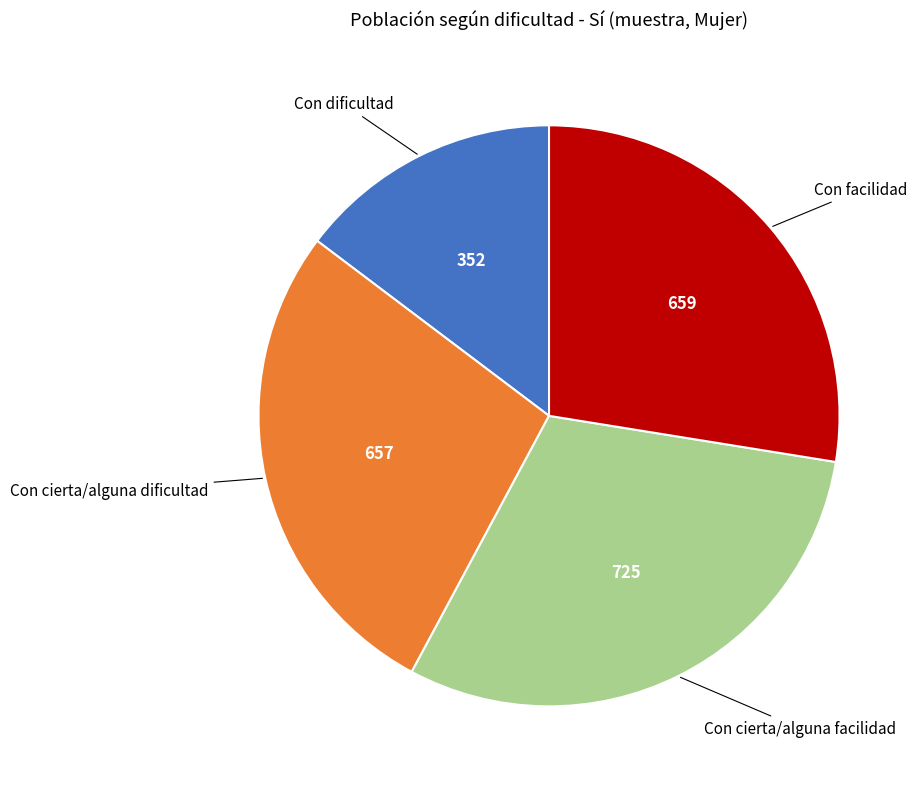

Does any single category account for the majority?

No